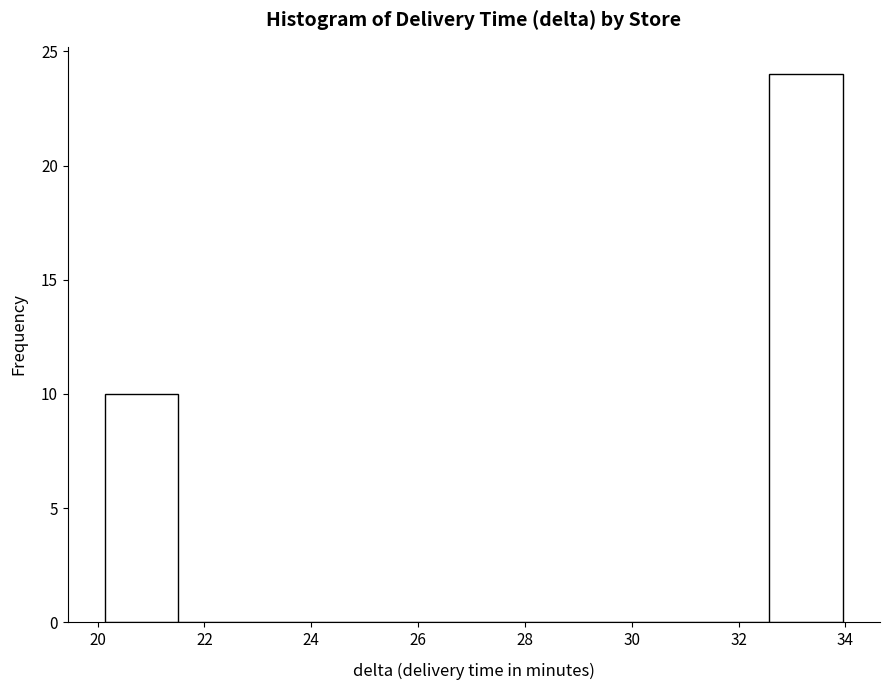

What is the height of the bar covering 20.2 to 21.6 on the x-axis? Neither the bar edges nor the heights are printed on the chart, so give them approximately, as read against the axes.

10